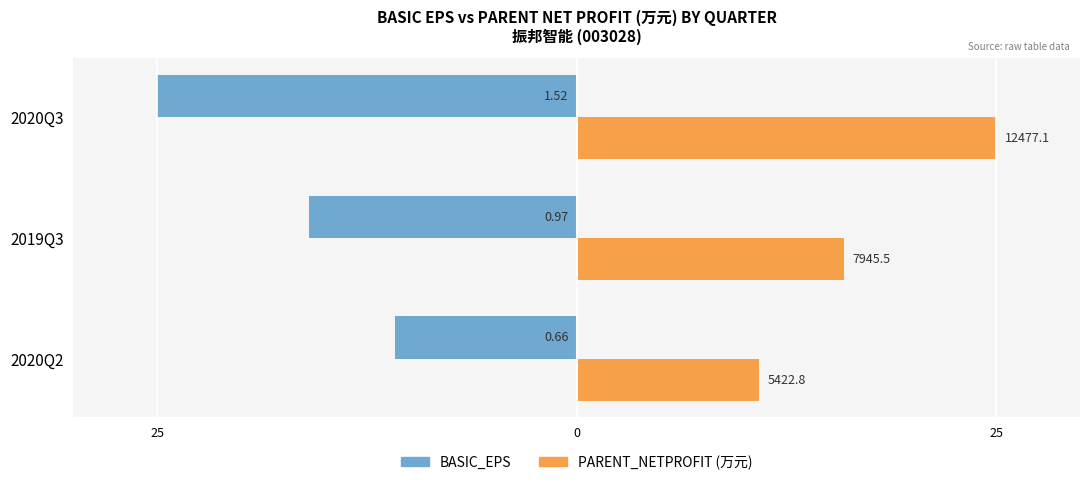

Reading right to left, what are all the values shown in this chart?

BASIC_EPS: -25.0	-16.0	-10.9
PARENT_NETPROFIT: 25.0	15.9	10.9